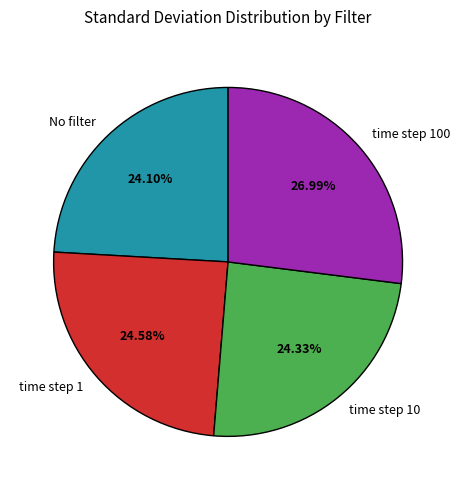

What is the ratio of the value at time step 10 to the value at time step 100?

0.9